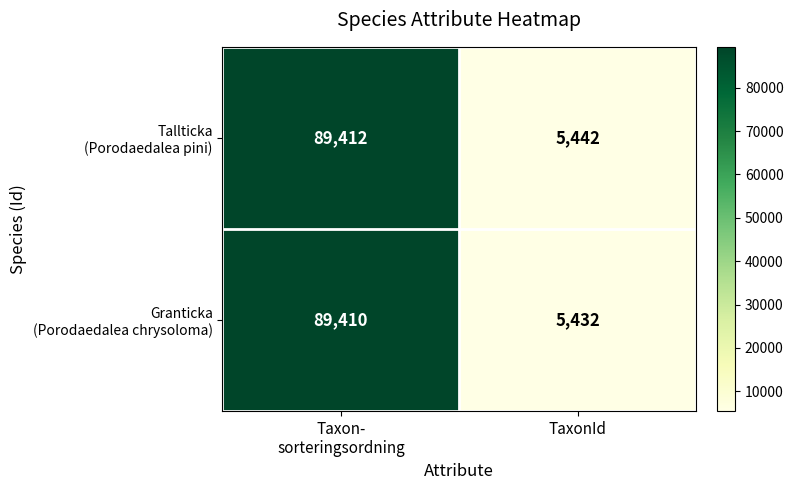

At which category does the chart reach its minimum across all series?

TaxonId